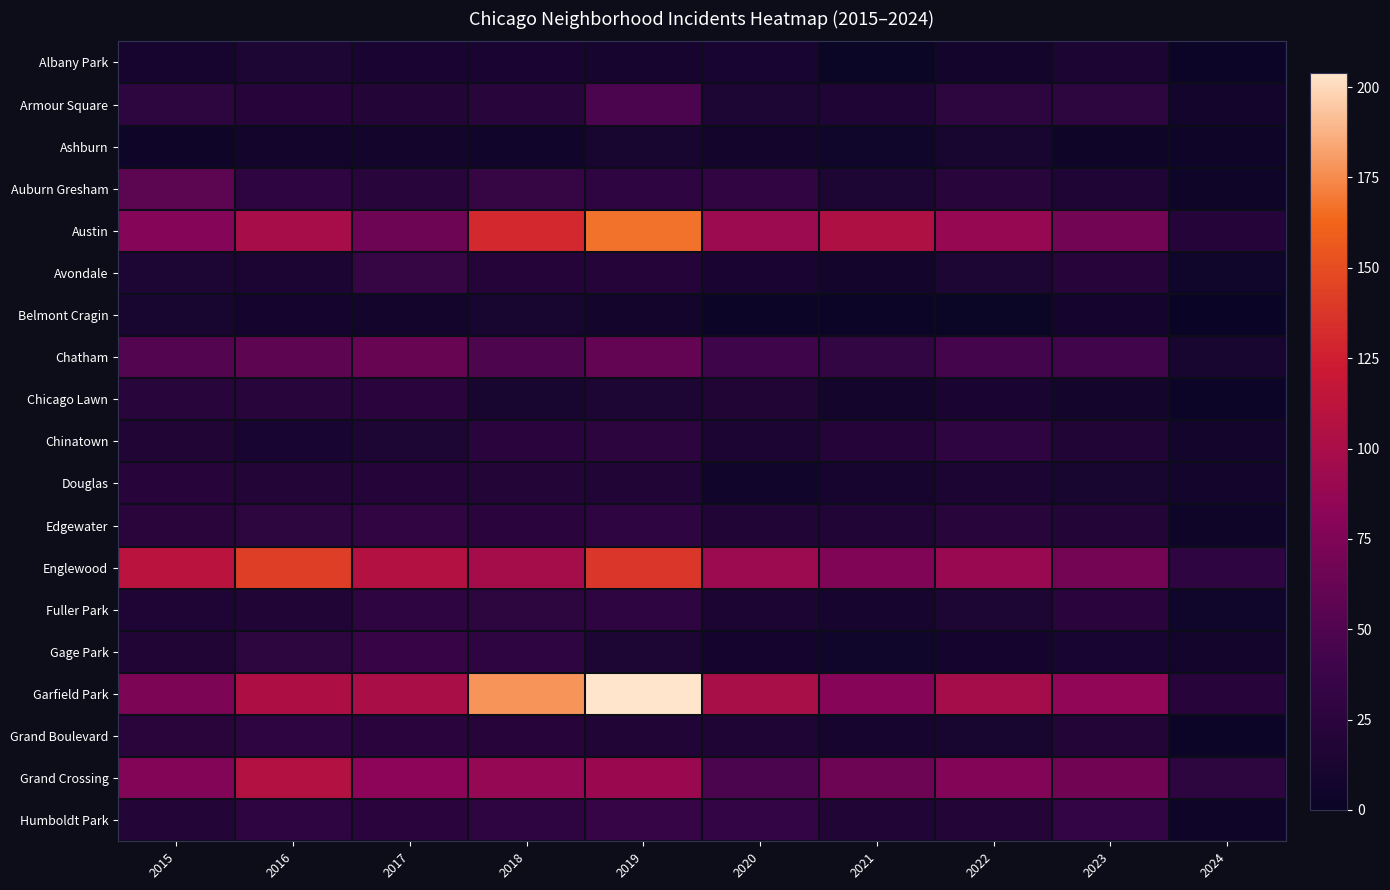

How many series are shown in this chart?

19